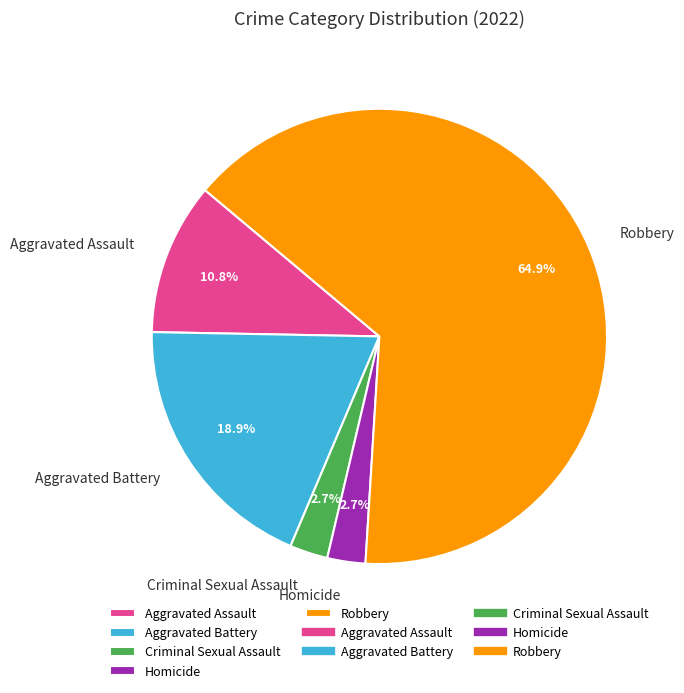

Does Aggravated Battery account for over 50% of the chart?

No